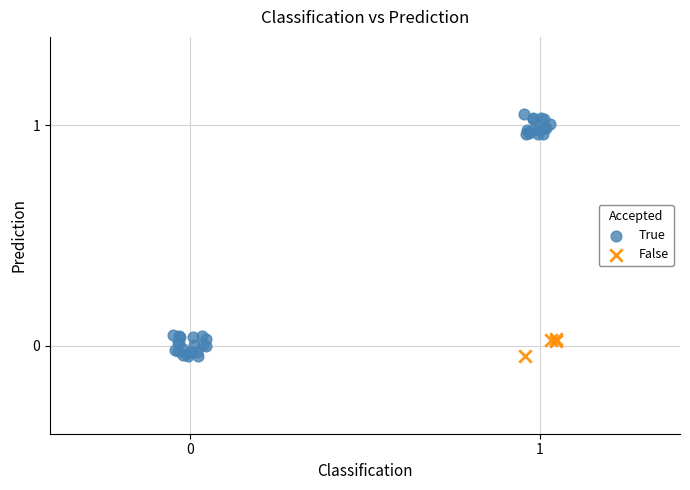

Which series reaches the maximum Y coordinate?

True